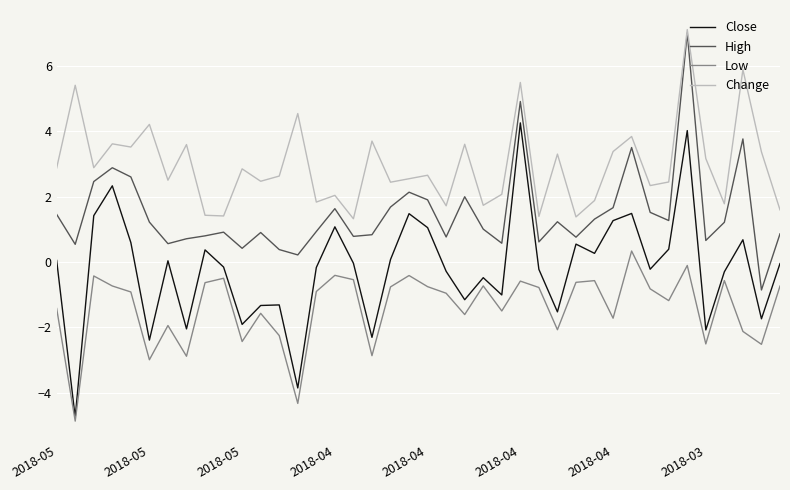

Rank the series by their average value, from lowest to highest.

Low, Close, High, Change